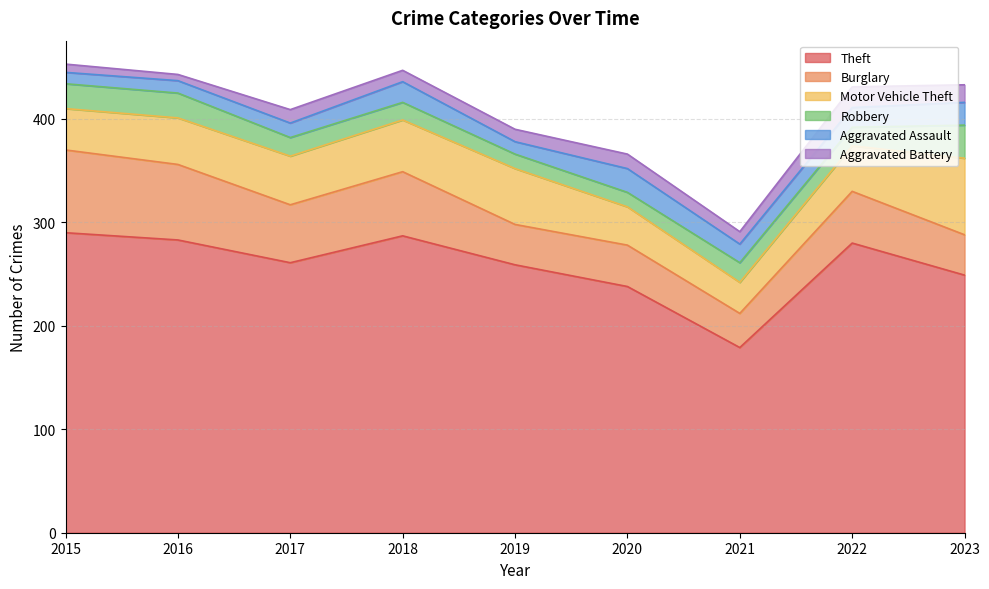

True or false: Burglary has more than 0 points higher than both neighbors.

True